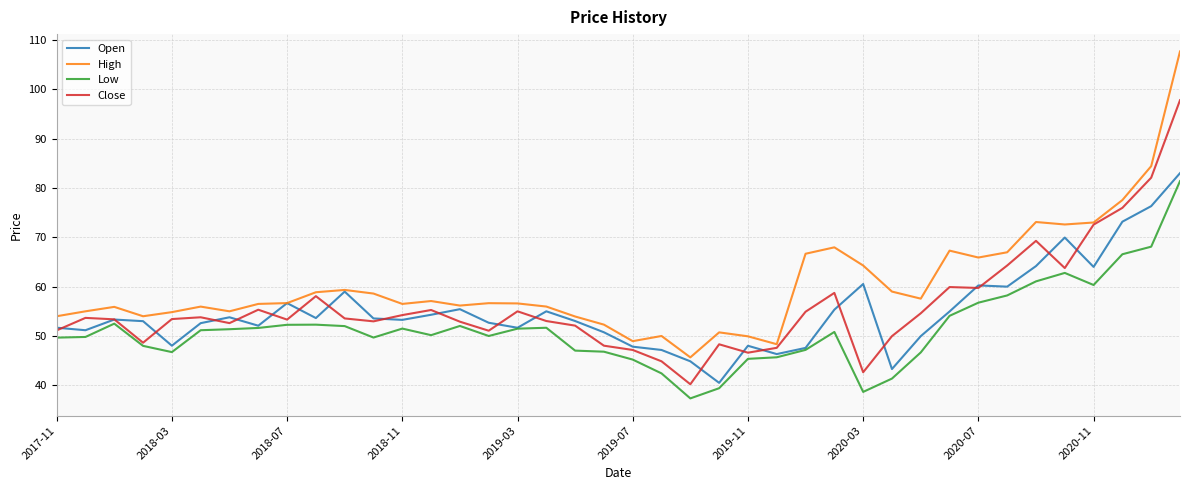

Which series has the largest range (max minus min)?

High